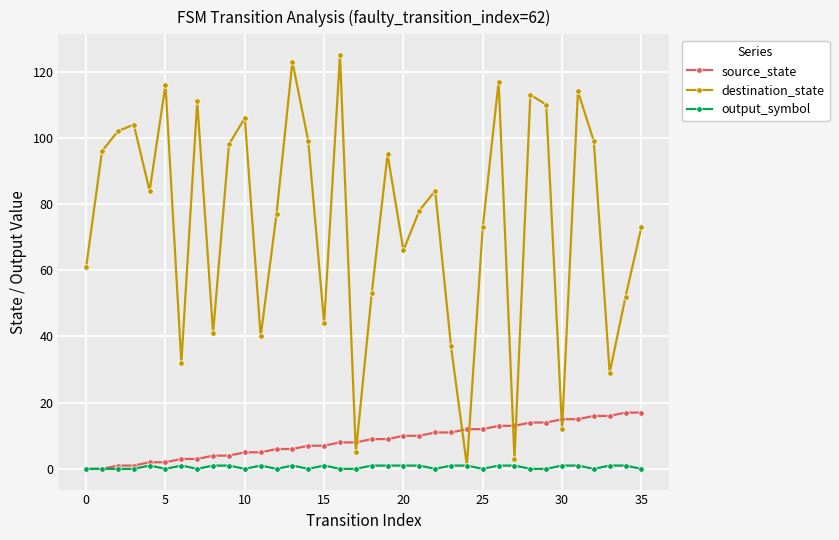

Which series ends up on top after the final intersection of source_state and destination_state?

destination_state